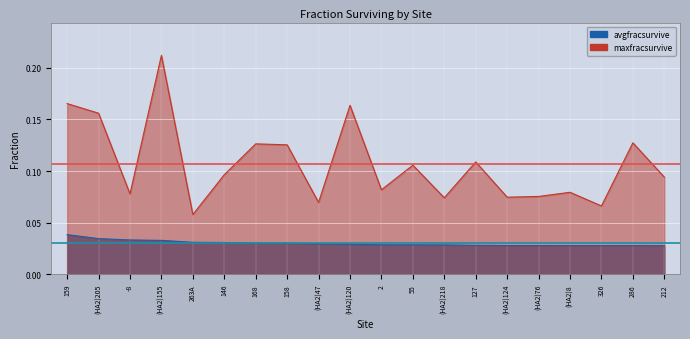

What is the maximum value shown in the chart?

0.2